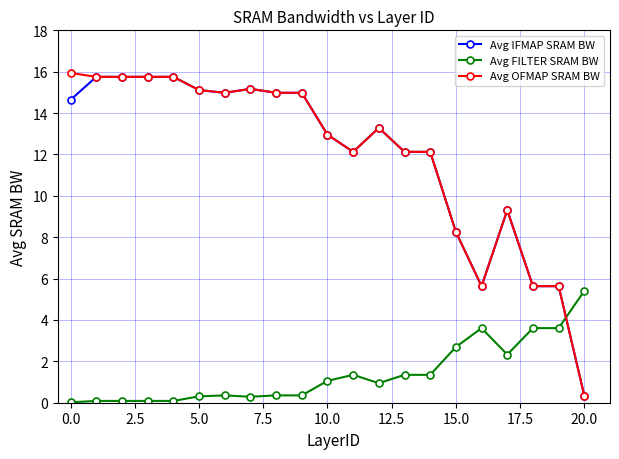

Which series ends up on top after the final intersection of Avg FILTER SRAM BW and Avg IFMAP SRAM BW?

Avg FILTER SRAM BW